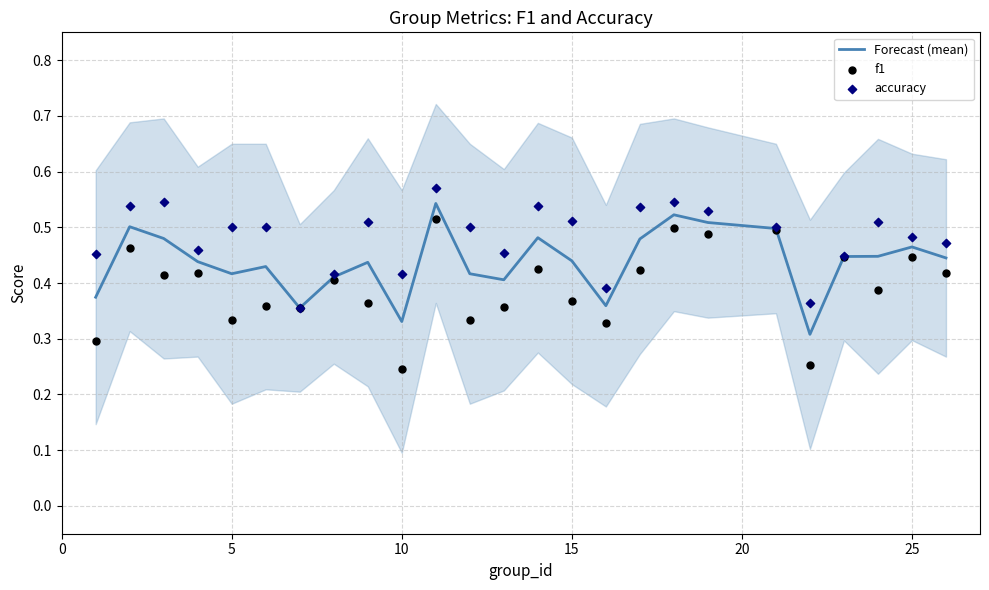

Is the value of accuracy at 14 greater than the value of f1 at 0?

Yes